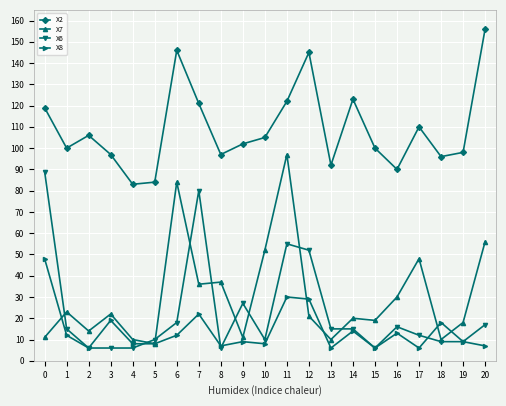

What is the spread (max minus min) of values at 2?

100